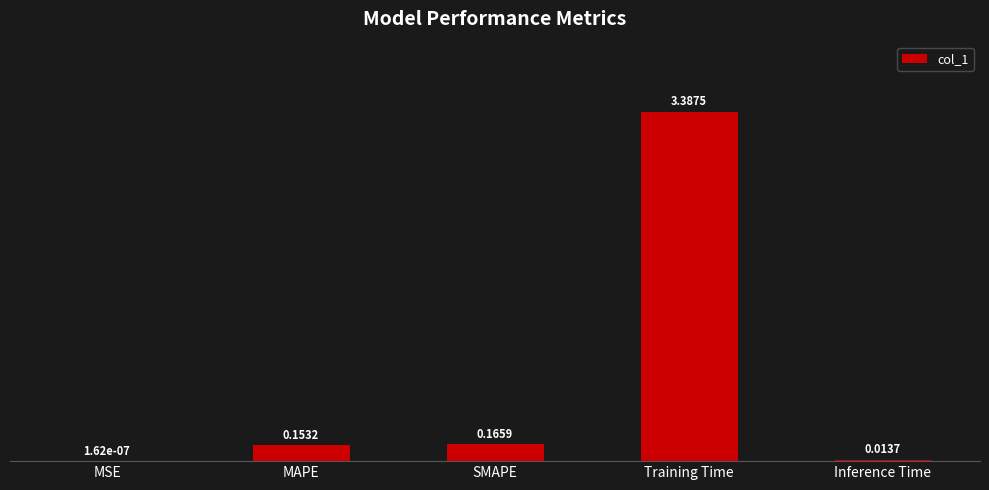

What is the sum of all values?

3.7